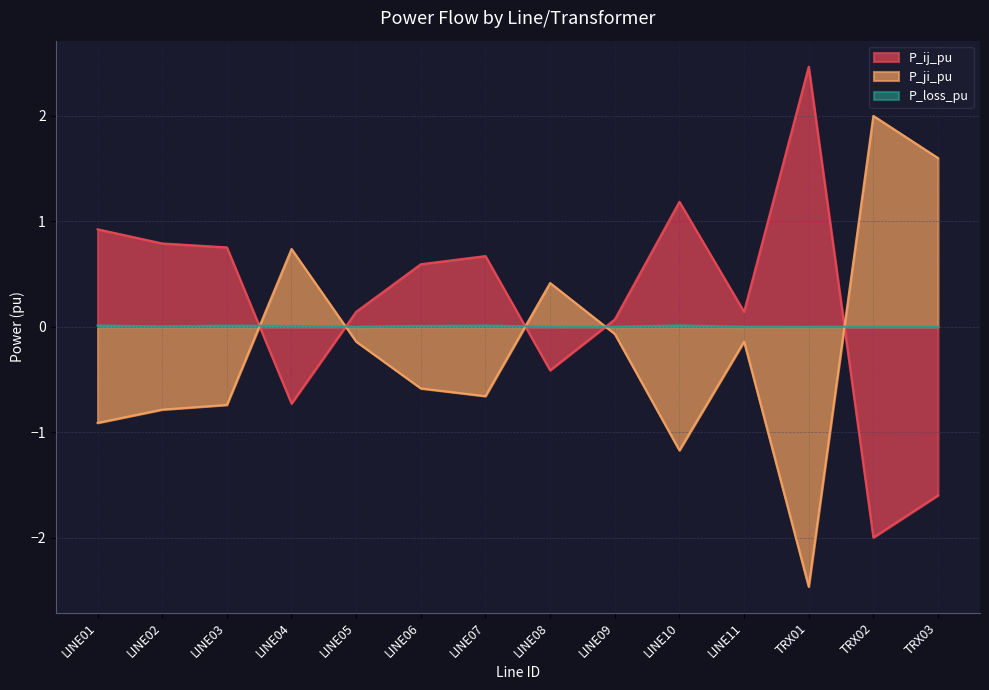

How many lines are shown in the chart?

3